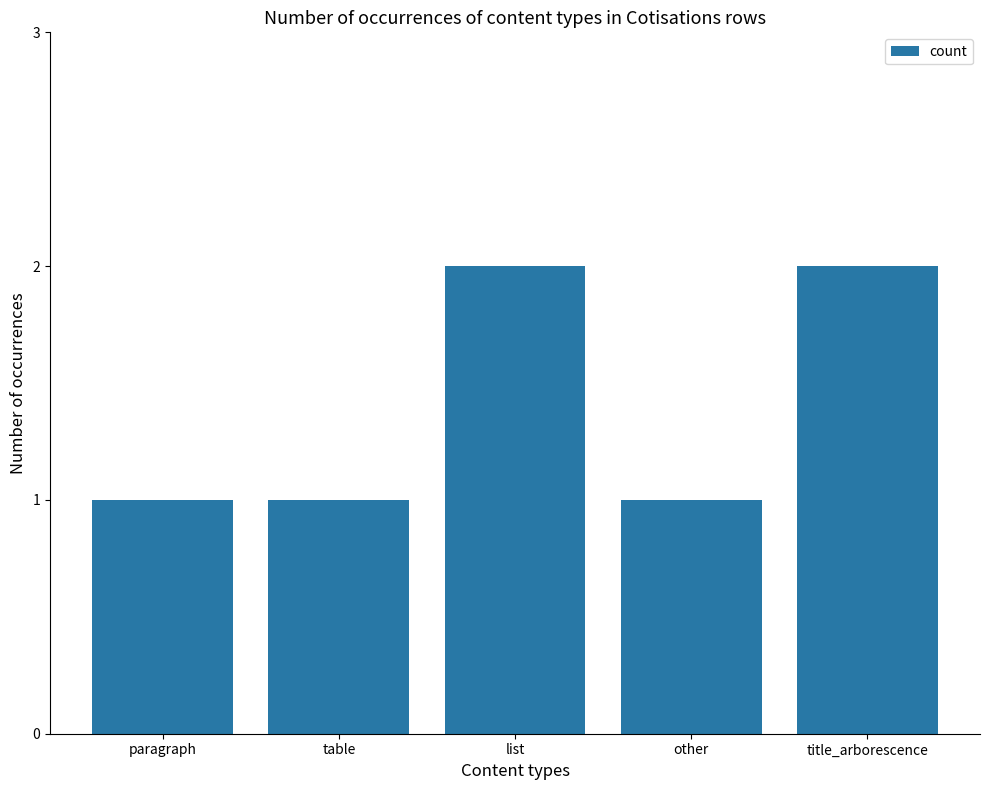

True or false: the data shows 1 at other.

True